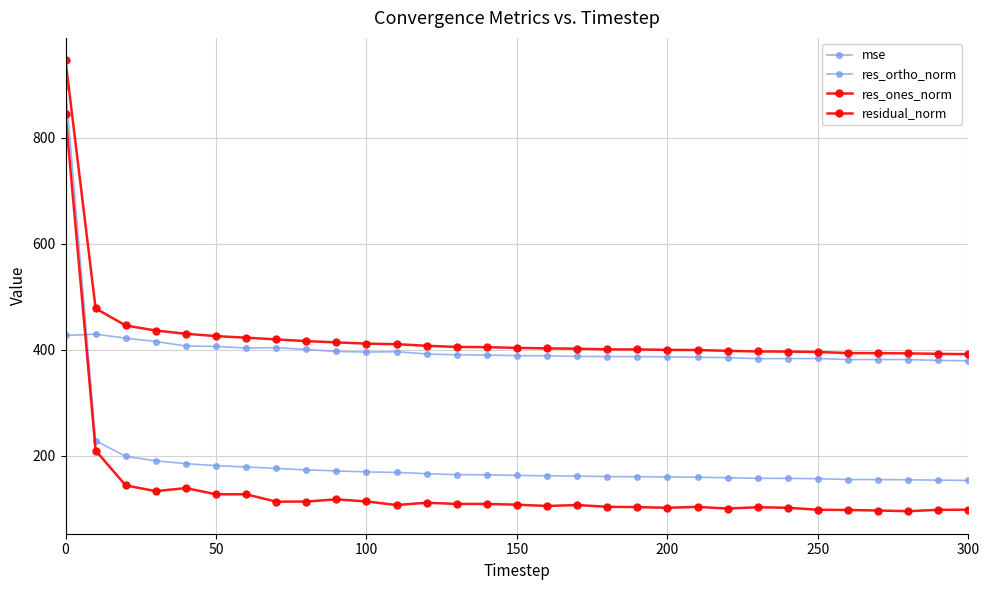

How many distinct data groups are displayed?

4